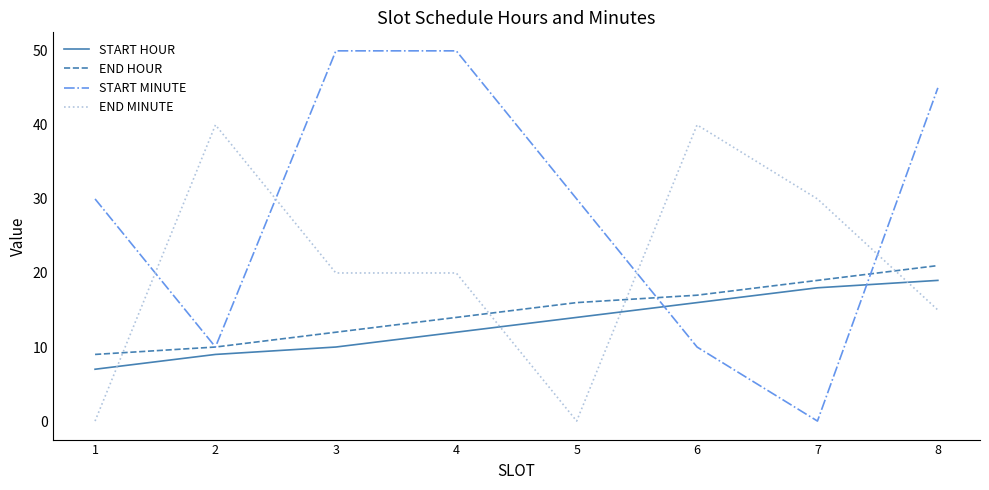

Which series has the widest spread of values?

START MINUTE